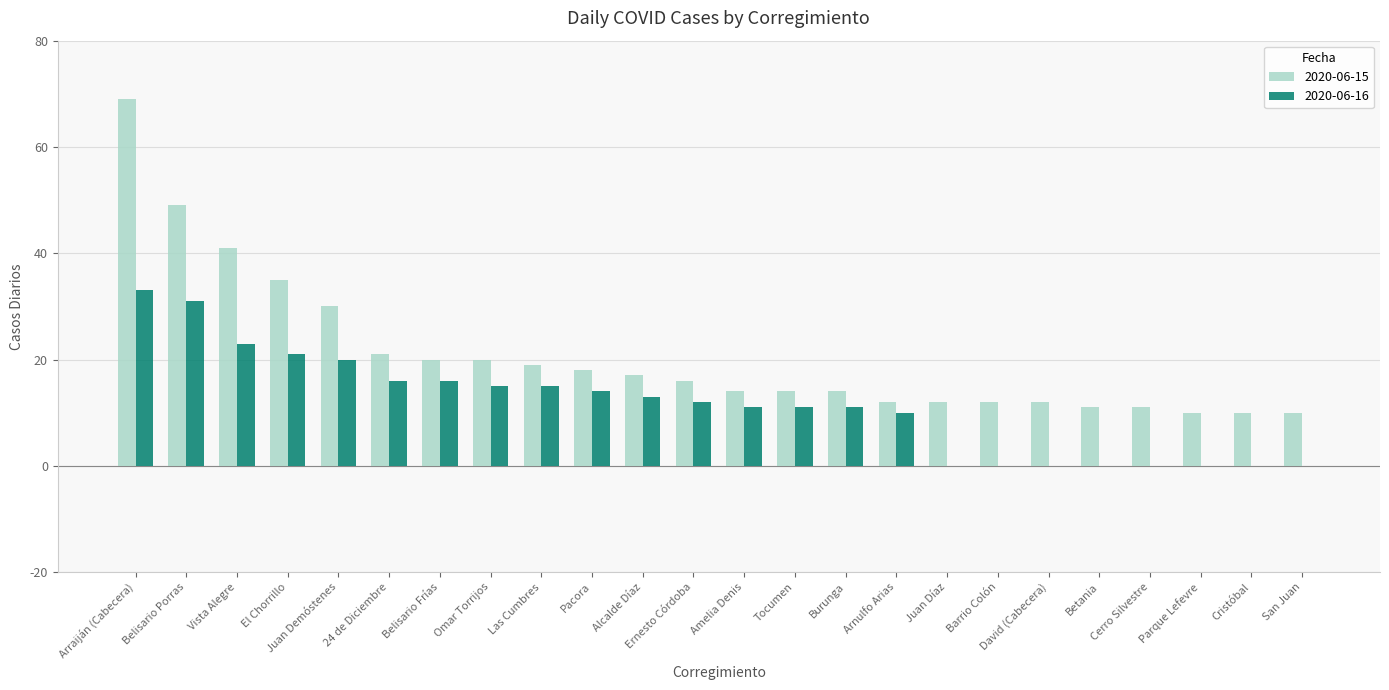

Which category has the highest value in the 2020-06-15 series?

Arraiján (Cabecera)